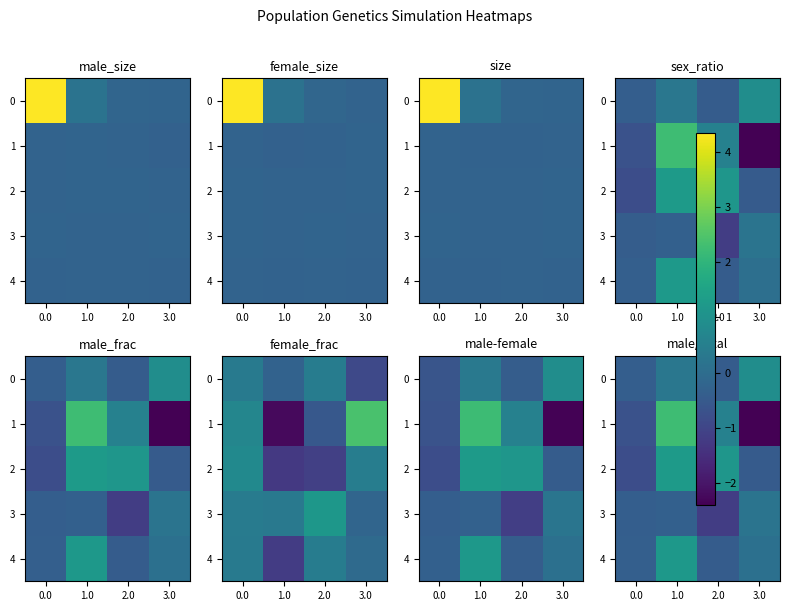

At 0.0, list the series in order from smallest to largest.

2, 1, 3, 0, 4